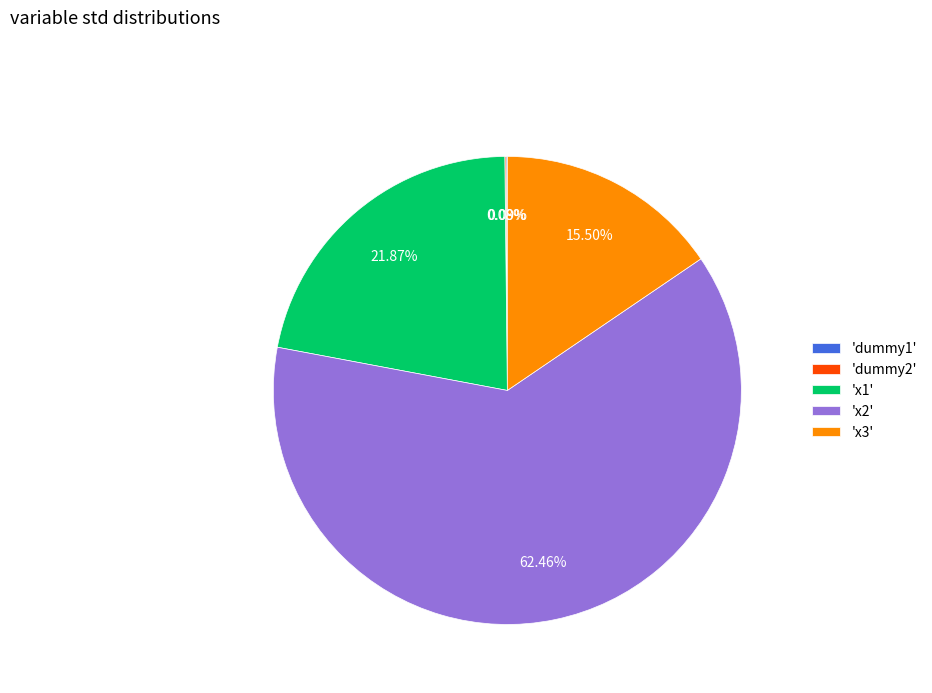

Is there a majority slice in this chart?

Yes